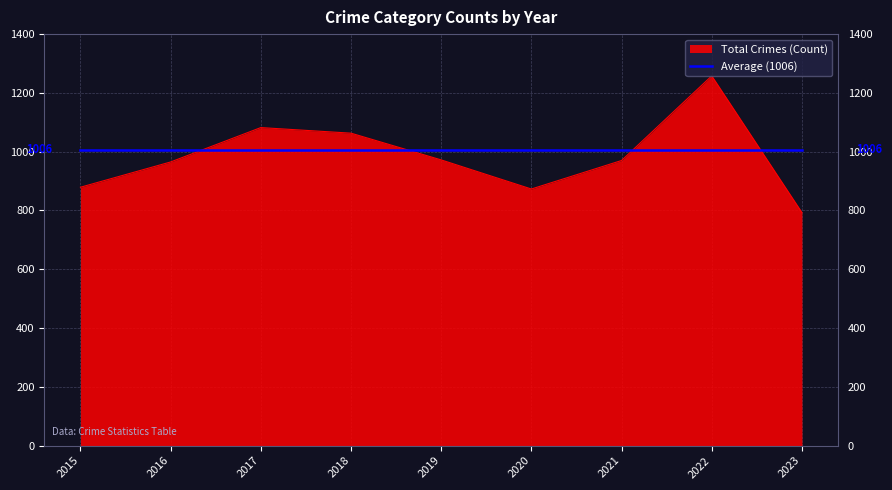

What is the approximate value of Total Crimes (Count) at 2021?

970.0